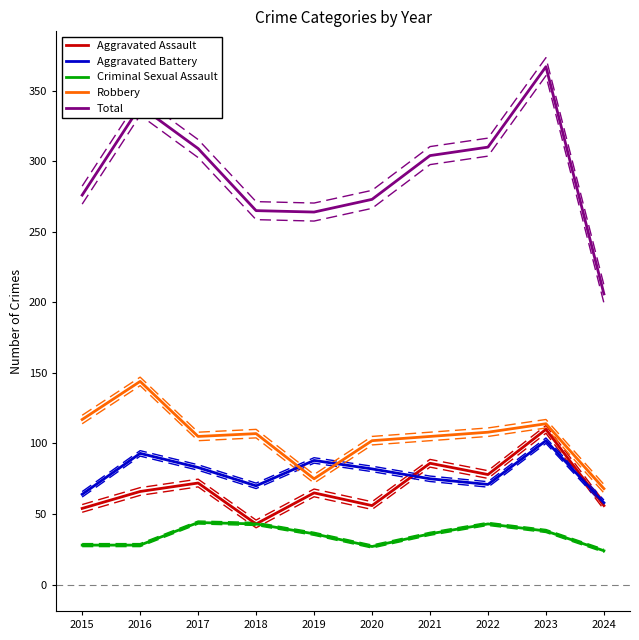

Reading left to right, list all the values displayed in this chart.

Aggravated Assault: 2015=54	2016=66	2017=72	2018=43	2019=65	2020=56	2021=86	2022=78	2023=110	2024=56
Aggravated Battery: 2015=64	2016=93	2017=83	2018=70	2019=88	2020=82	2021=75	2022=71	2023=102	2024=58
Criminal Sexual Assault: 2015=28	2016=28	2017=44	2018=43	2019=36	2020=27	2021=36	2022=43	2023=38	2024=24
Robbery: 2015=117	2016=144	2017=105	2018=107	2019=75	2020=102	2021=105	2022=108	2023=114	2024=68
Total: 2015=276	2016=339	2017=309	2018=265	2019=264	2020=273	2021=304	2022=310	2023=367	2024=206